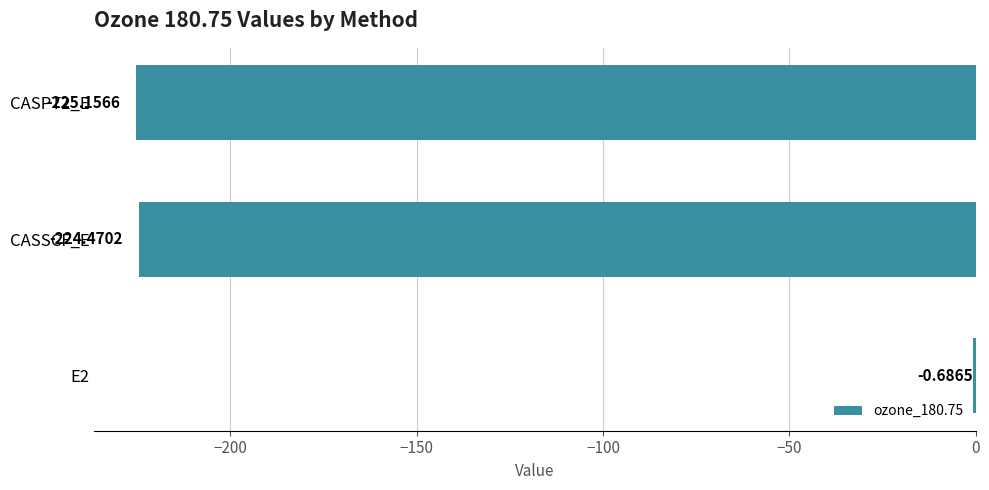

What is the sum of all values?

-450.3